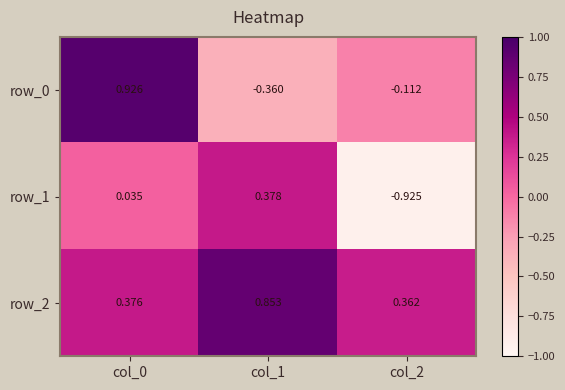

At which label does row_0 reach its minimum?

col_1